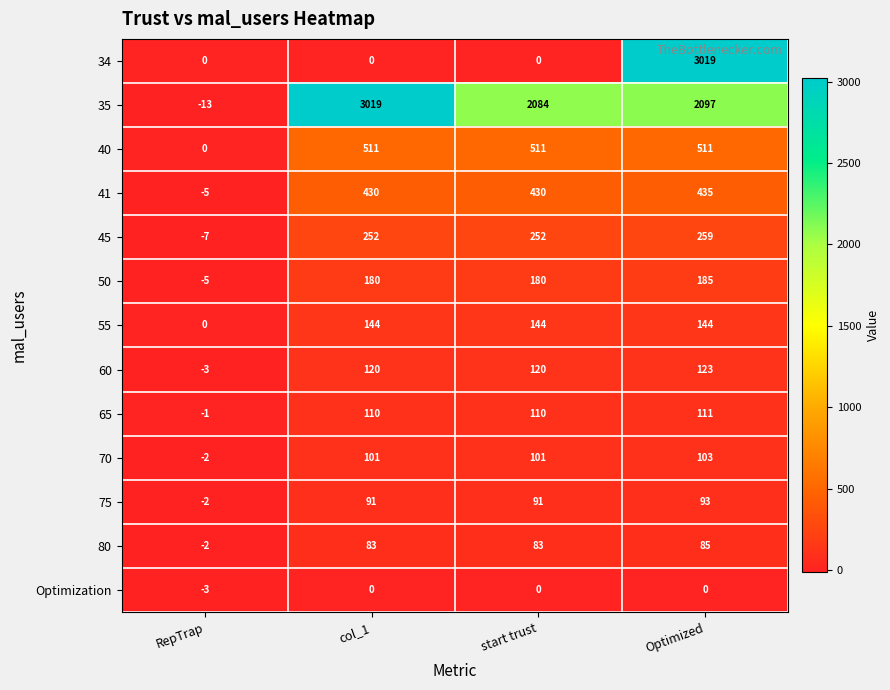

At which category is the sum across all series the highest?

Optimized